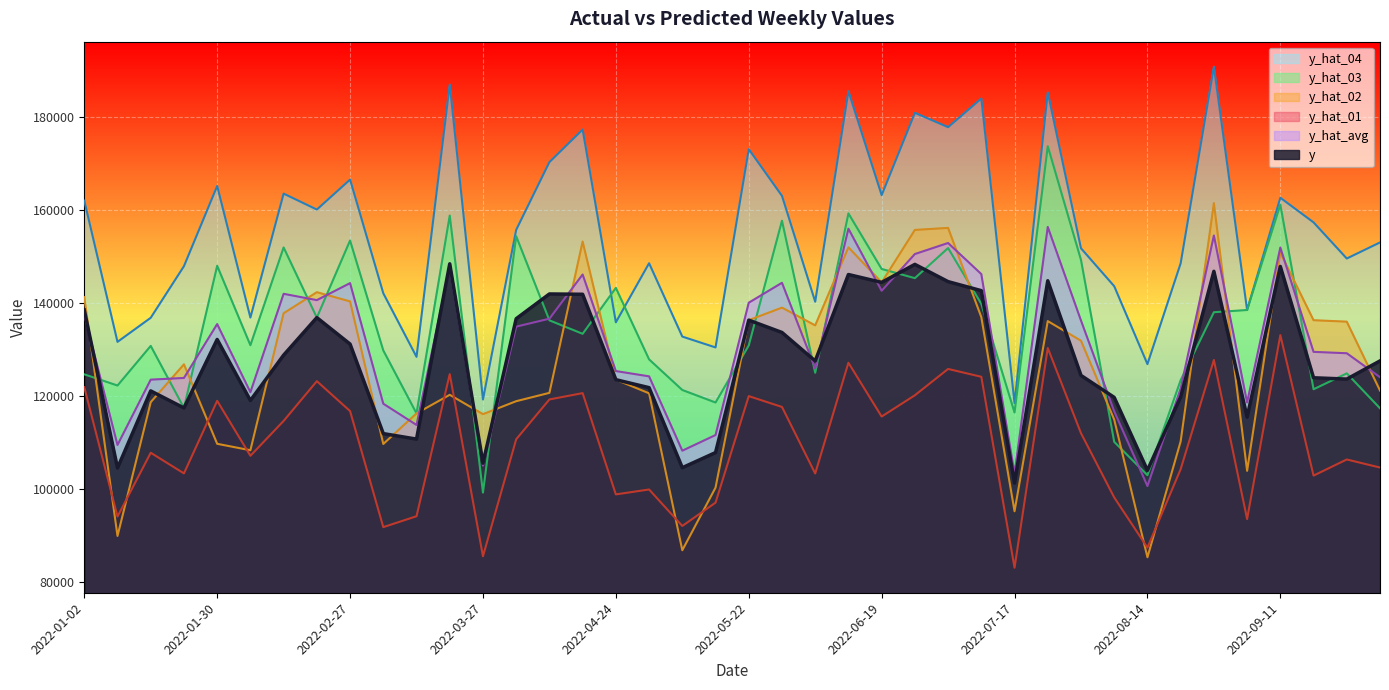

How many interior local peaks does the y_hat_01 series have?

13